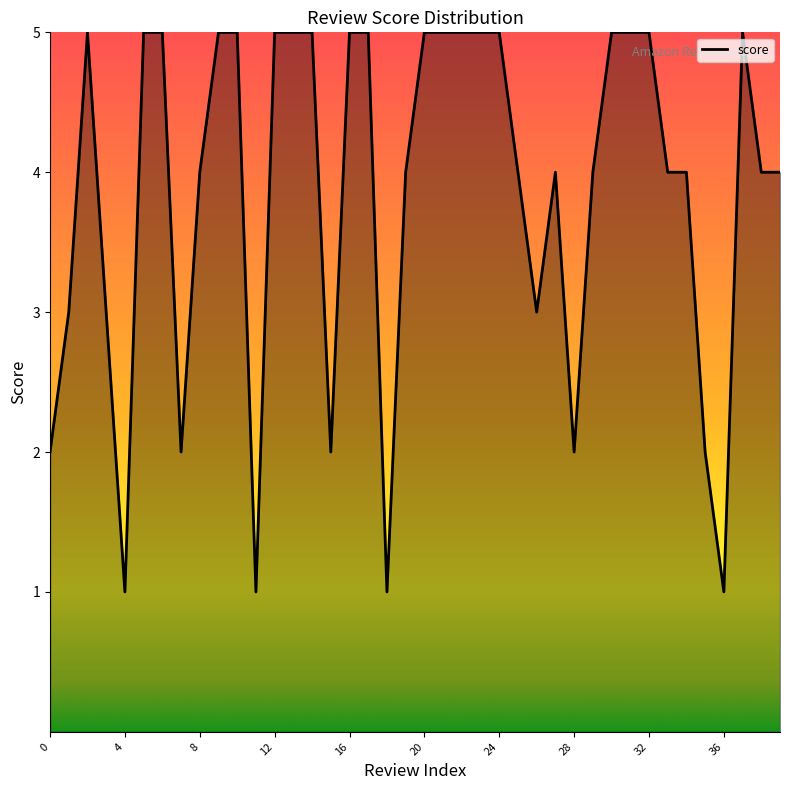

How many lines are shown in the chart?

1